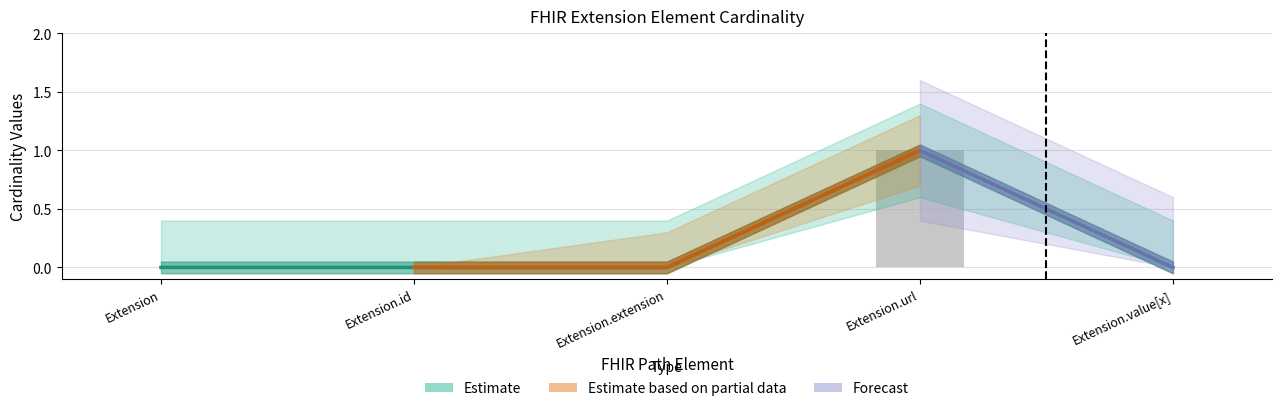

Reading left to right, what are all the values shown in this chart?

Min: 0	0	0	1	0
Base Min: 0	0	0	1	0